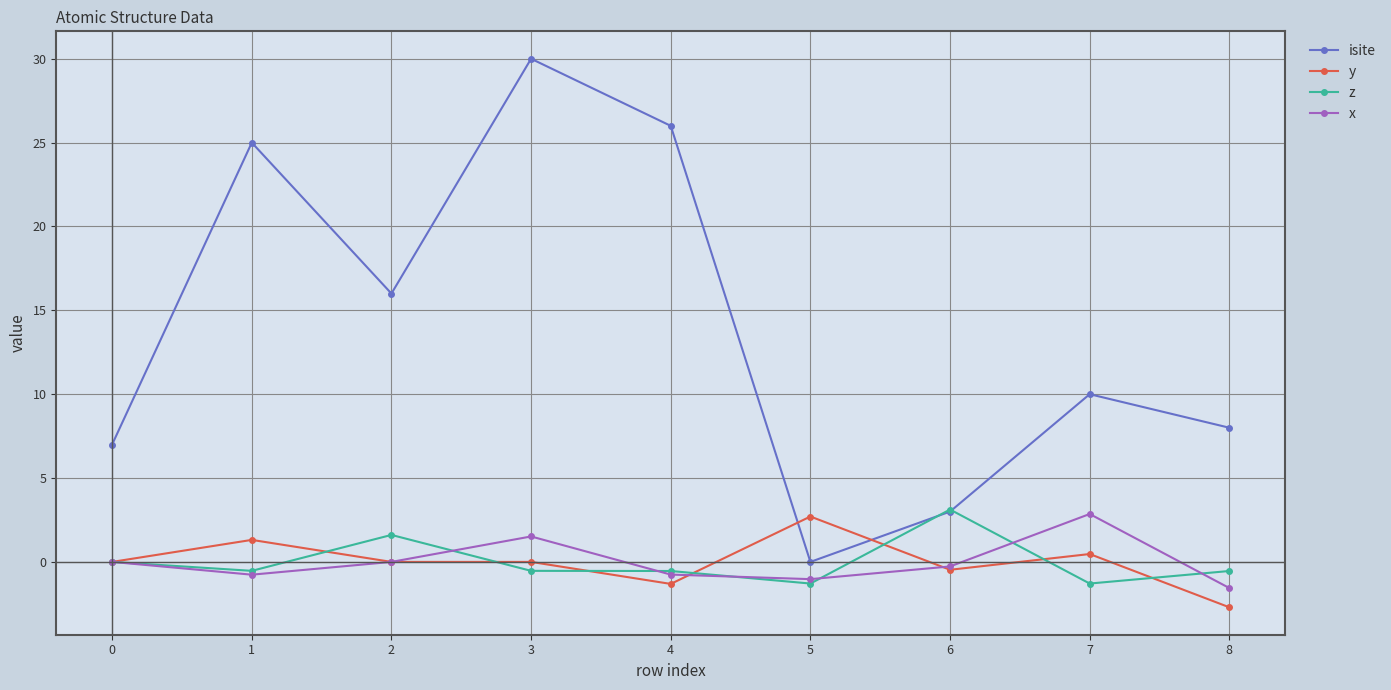

True or false: x and isite cross at least once.

False